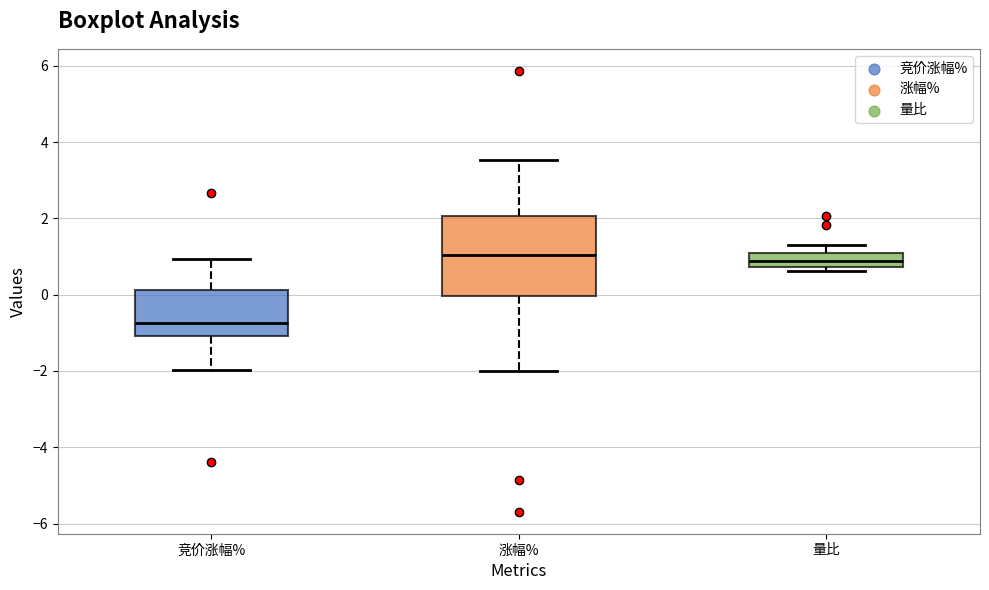

Which box is the tallest, from its lower edge to its upper edge?

涨幅%